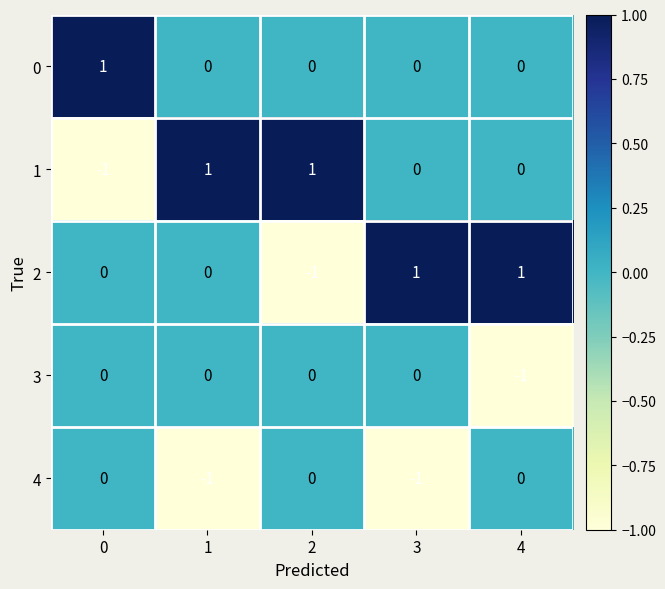

What is the difference between the highest and lowest values at 0?

2